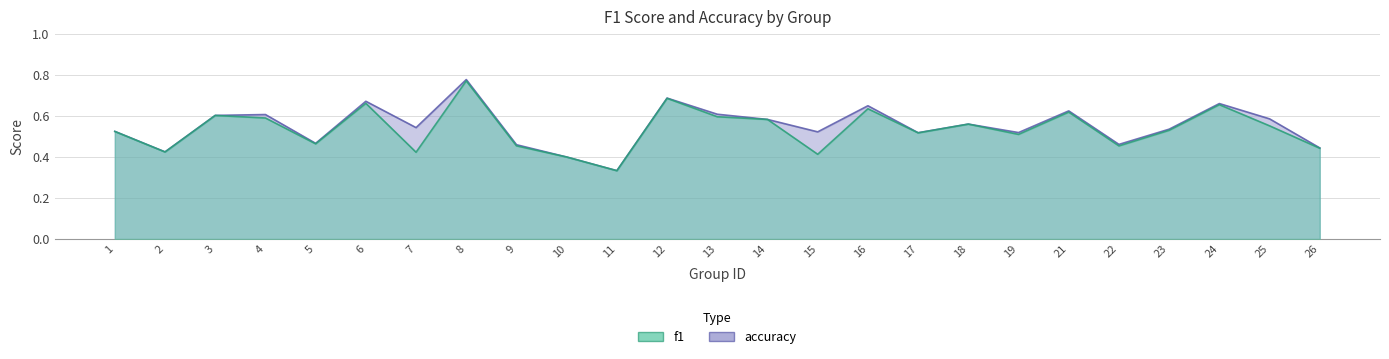

Rank the series by their maximum value, from highest to lowest.

accuracy, f1